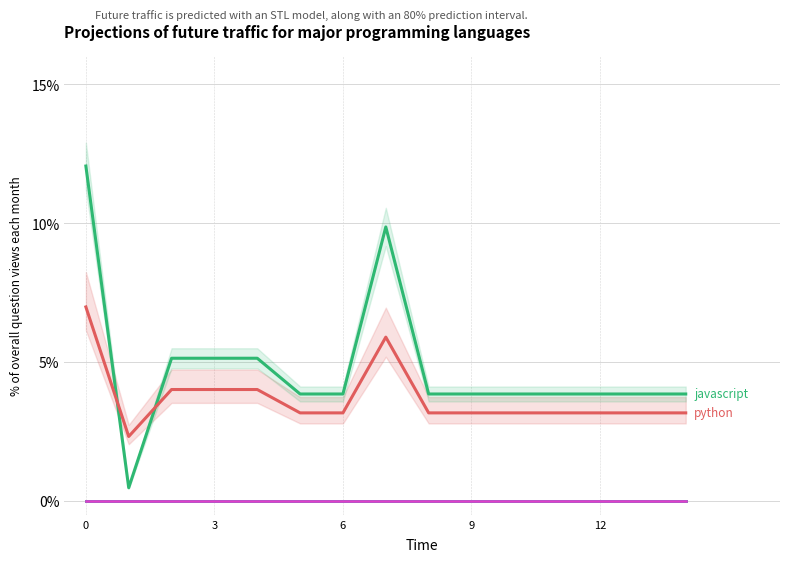

Count the number of categories in the chart.

15